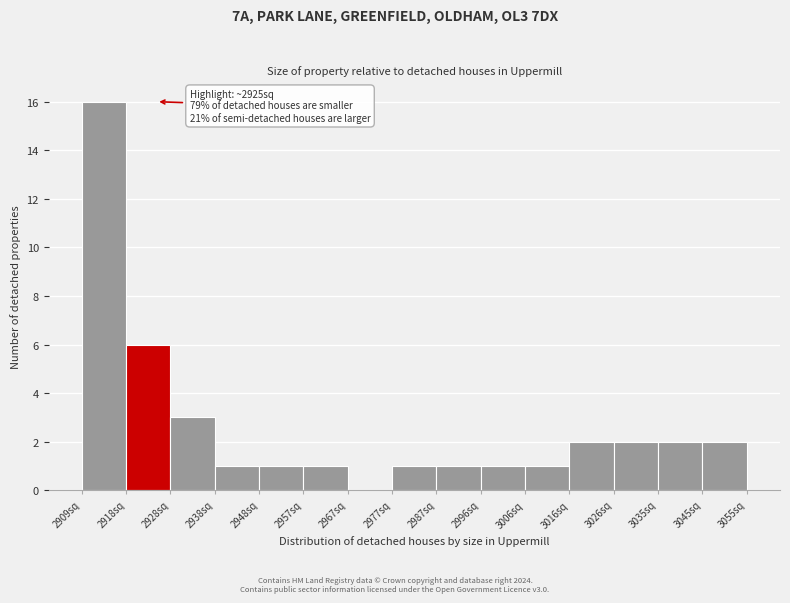

Which range on the x-axis has the tallest bar?

2909 to 2918